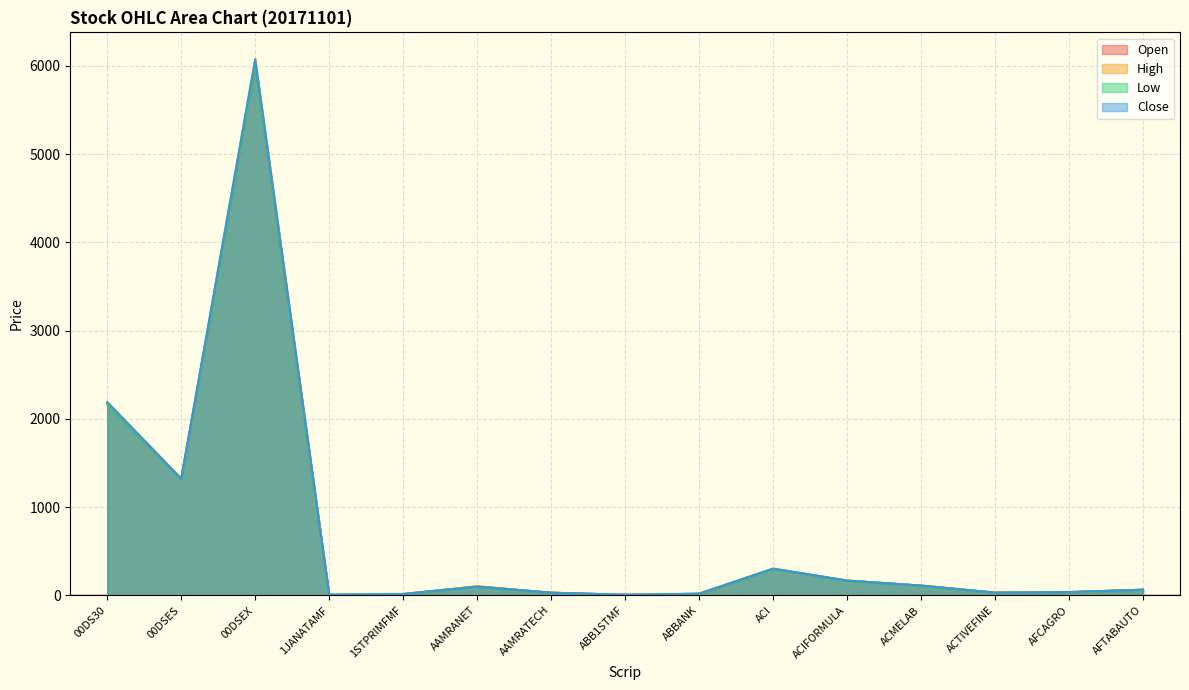

How many values in the Low series exceed 63?

8